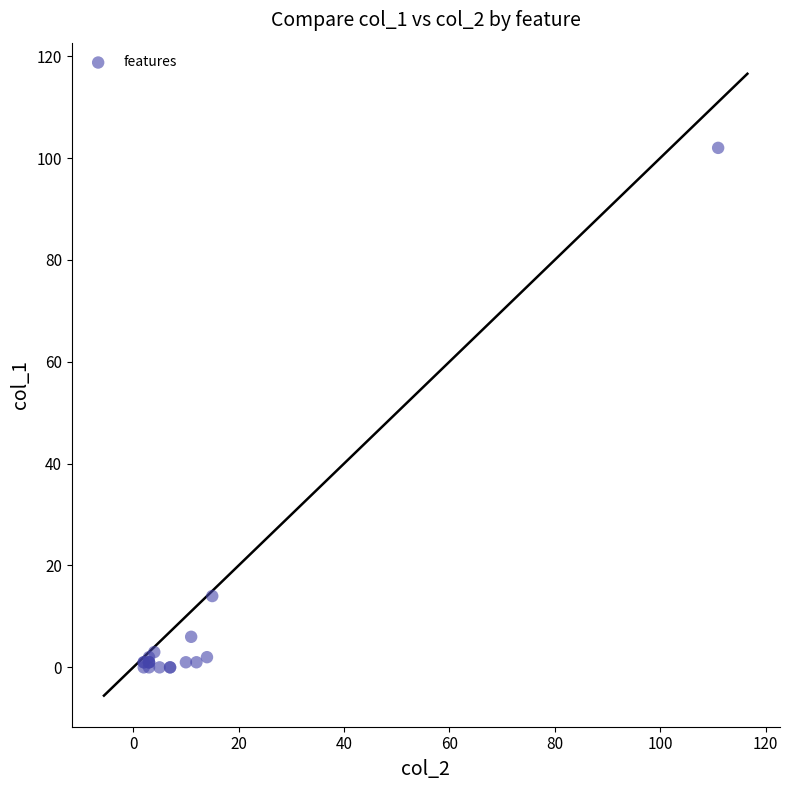

What Y value in the scatter plot is closest to 51?

14